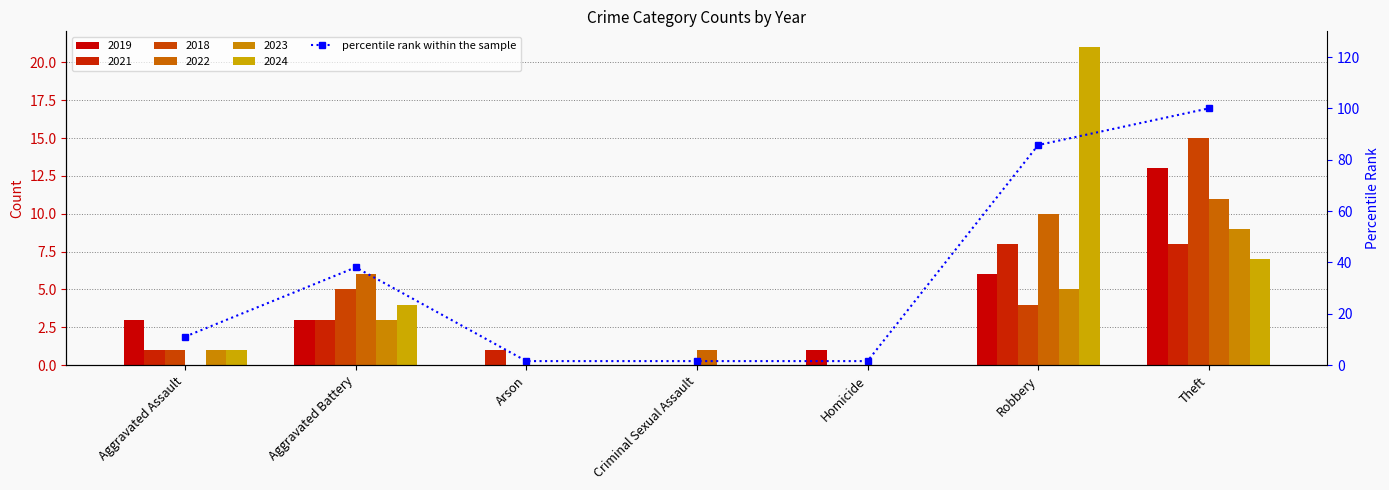

What is the label of the 1st bar from the right?

Theft